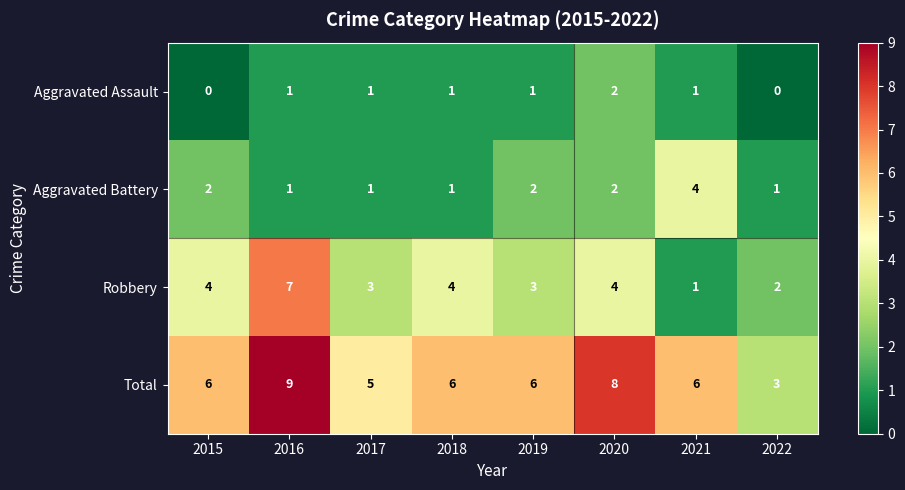

What is the difference between the highest and lowest values at 2022?

3